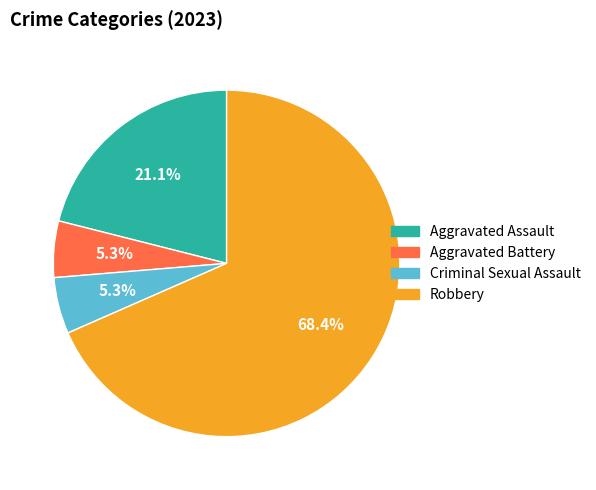

Between Aggravated Assault and Criminal Sexual Assault, which is larger?

Aggravated Assault